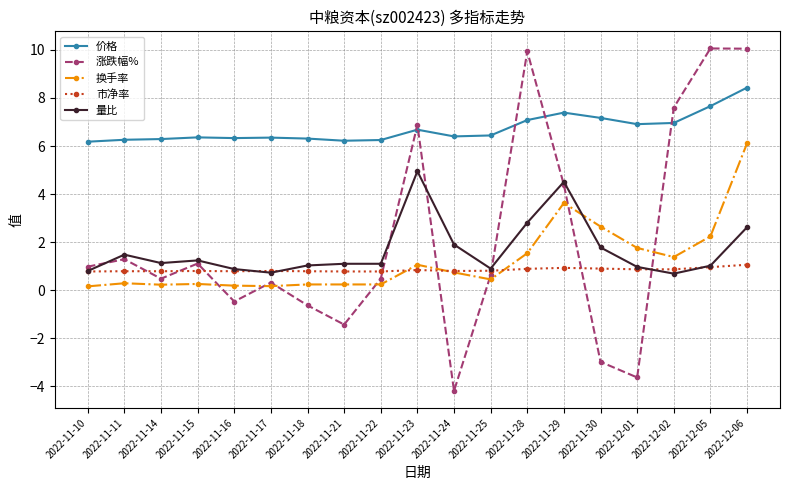

True or false: 价格 and 量比 intersect in this chart.

False